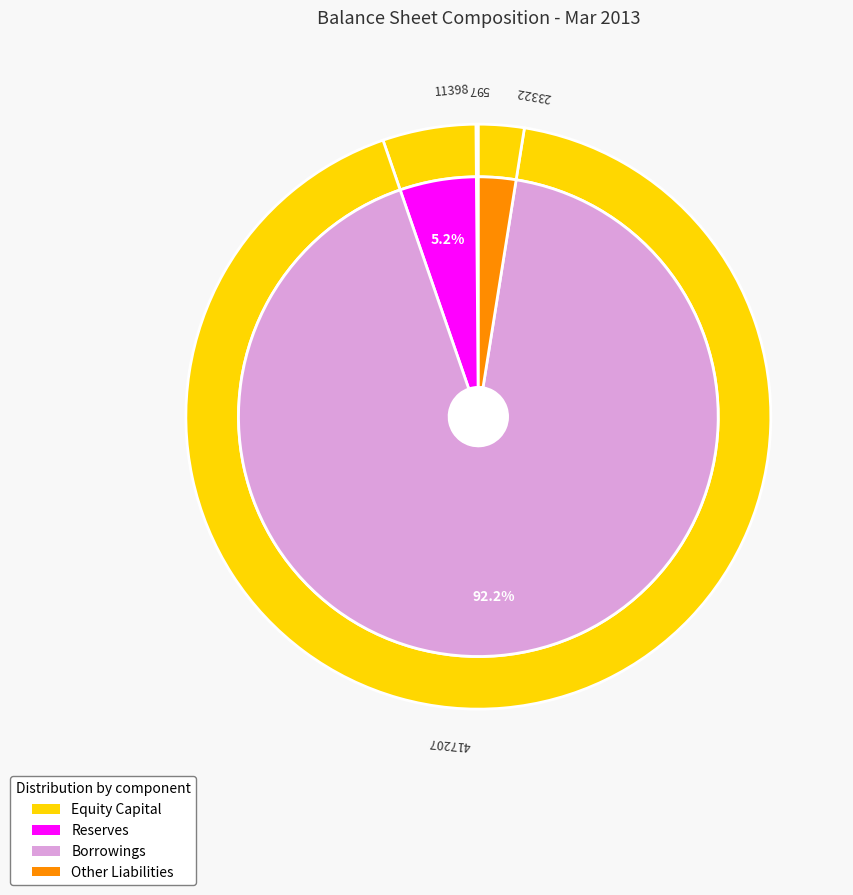

Which category has the biggest portion of the pie?

Borrowings